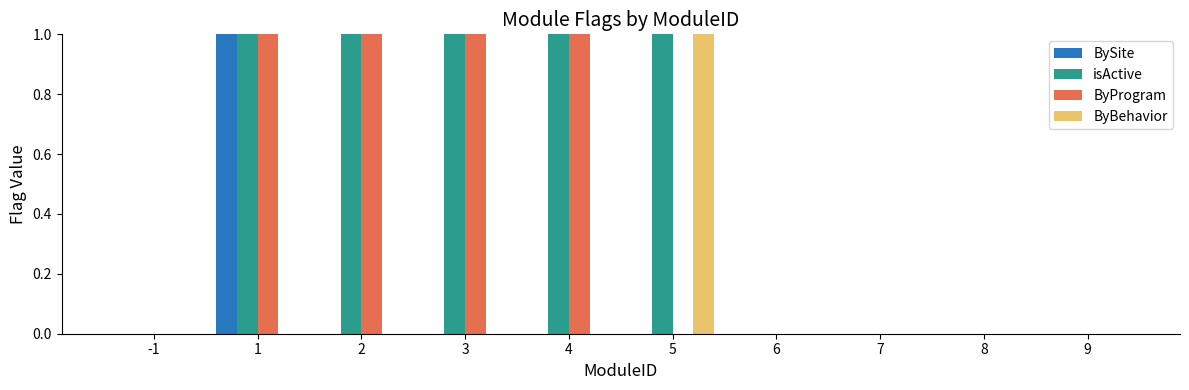

At which category is the sum across all series the highest?

1